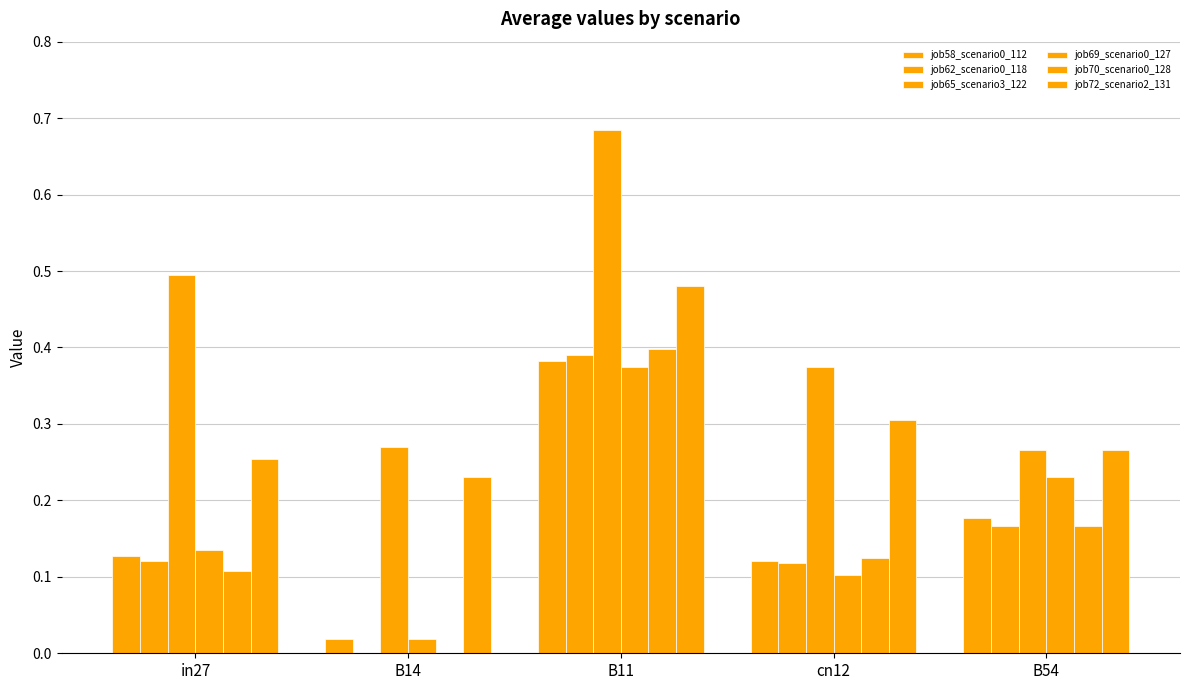

How many groups of bars are there?

5